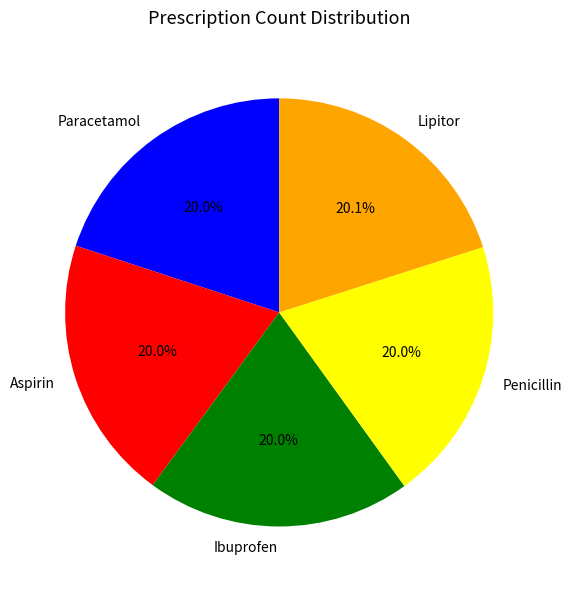

Does any single category account for the majority?

No